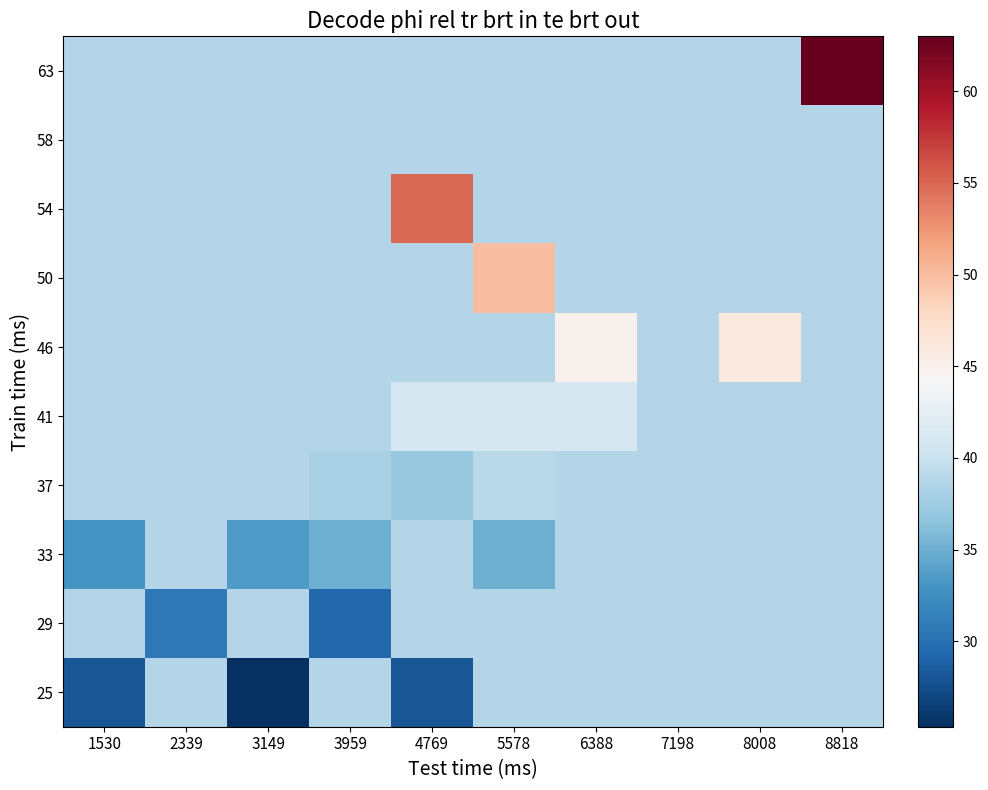

What is the maximum value shown in the chart?

63.0